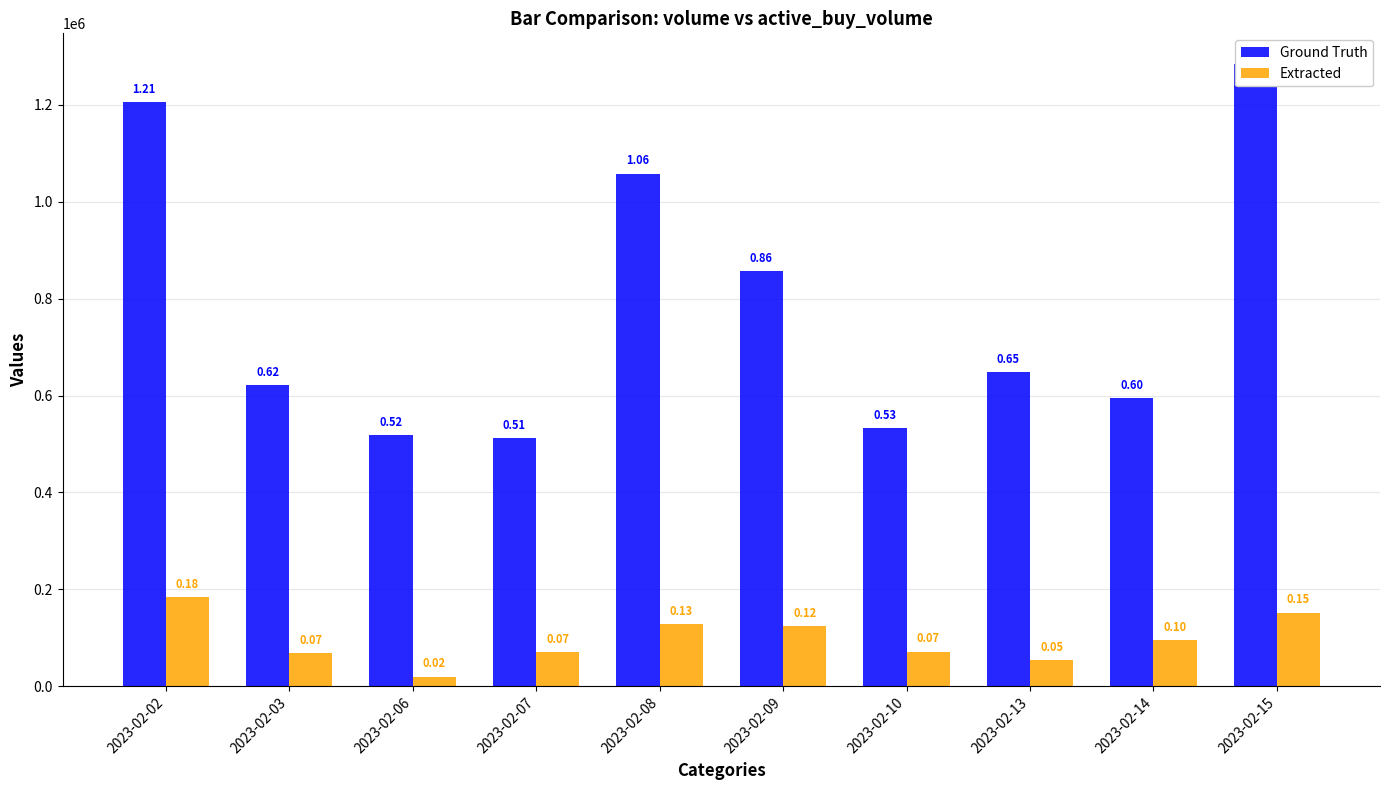

Which series has the widest spread of values?

Ground Truth